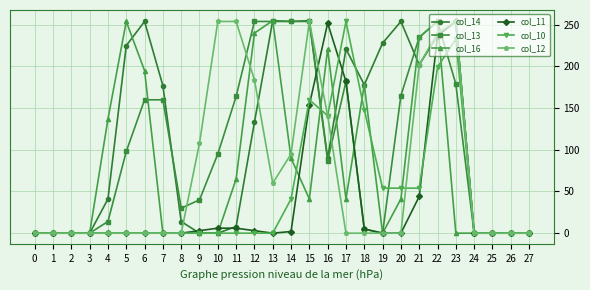

What are all the series names shown in the legend?

col_14, col_13, col_16, col_11, col_10, col_12